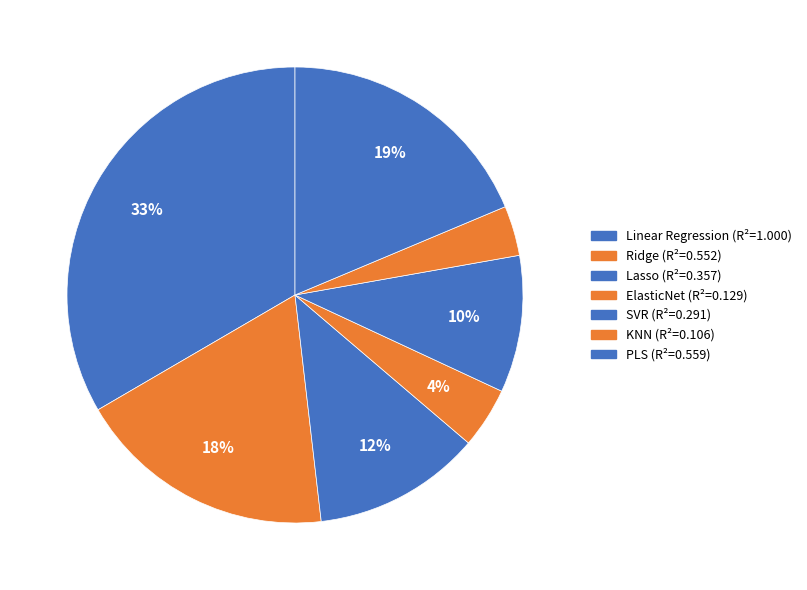

Combined, do PLS and ElasticNet account for over 50%?

No